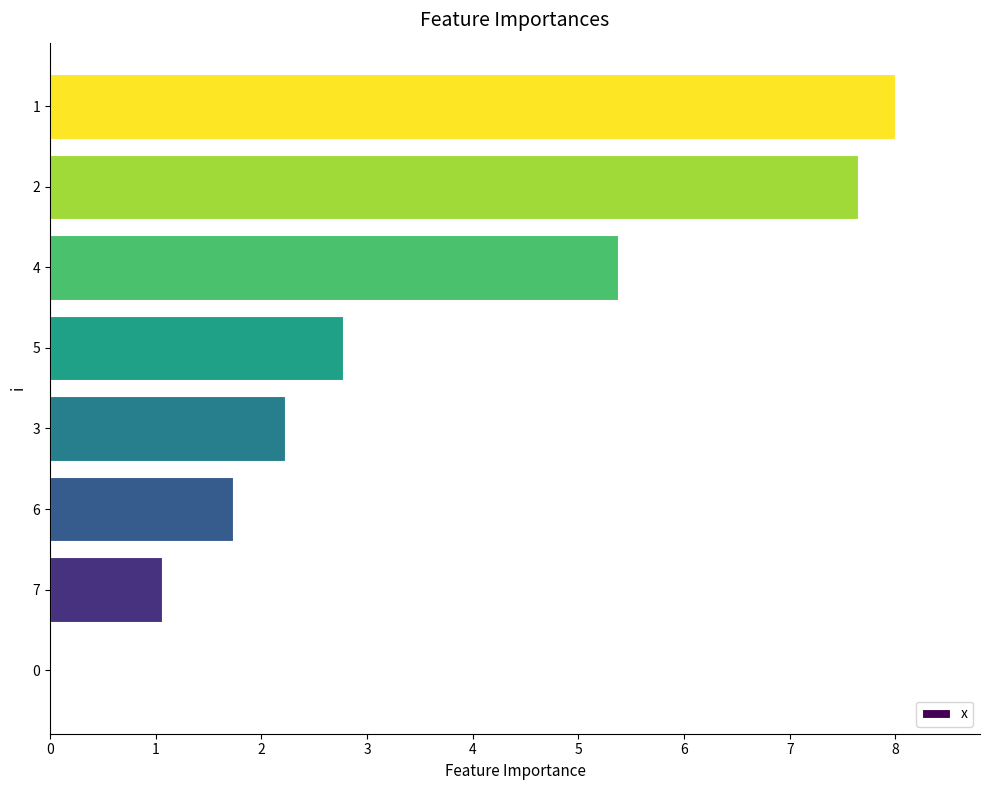

What is the maximum value shown in the chart?

8.0